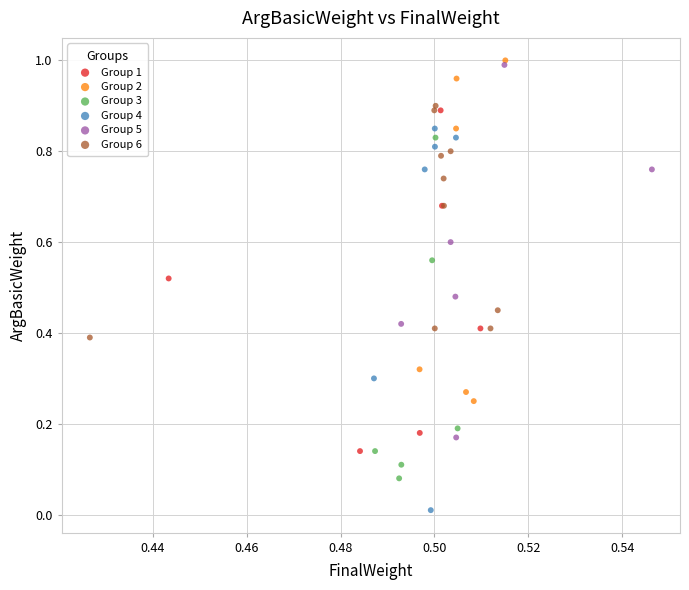

Which series contains the lowest Y value?

Group 4